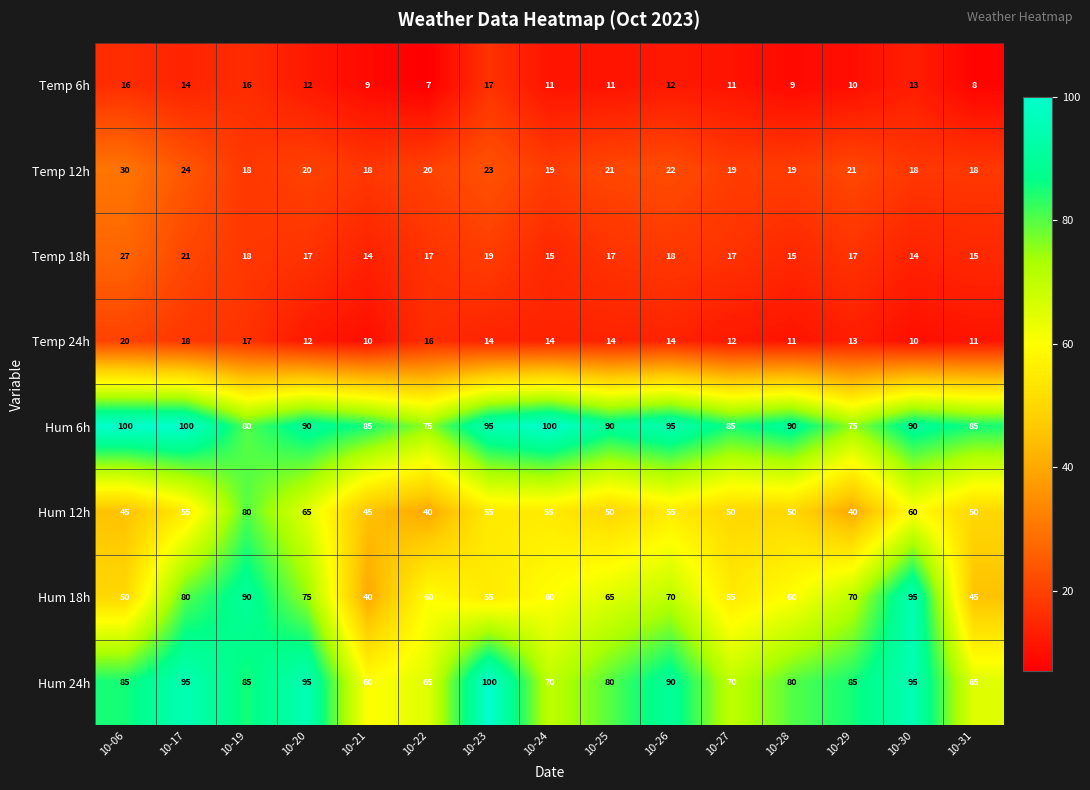

At 10-22, list the series in order from largest to smallest.

Hum 6h, Hum 24h, Hum 18h, Hum 12h, Temp 12h, Temp 18h, Temp 24h, Temp 6h